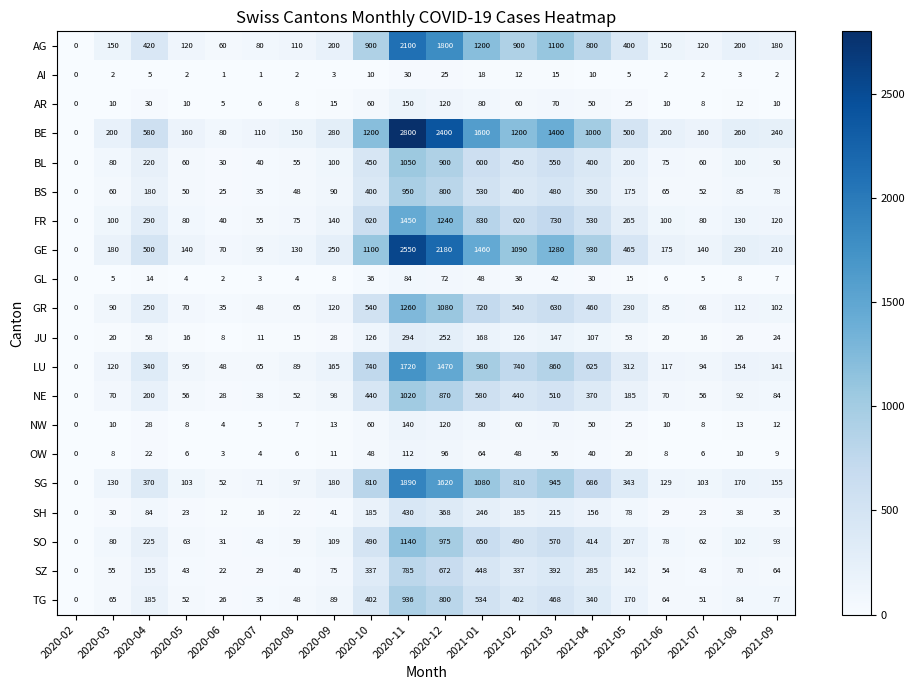

Where is NE nearest to the value 510?

2021-03